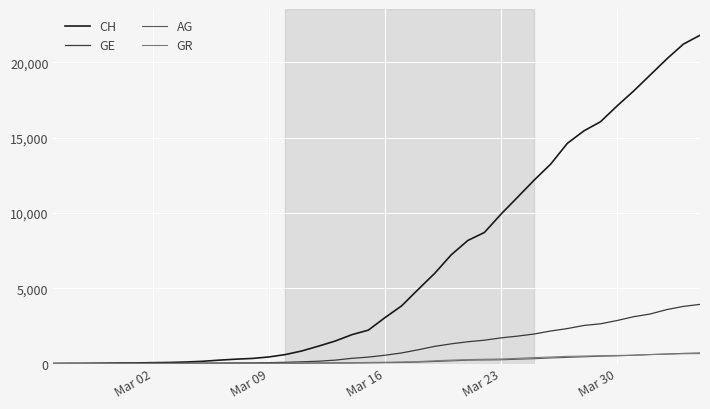

Which series has the largest range (max minus min)?

CH